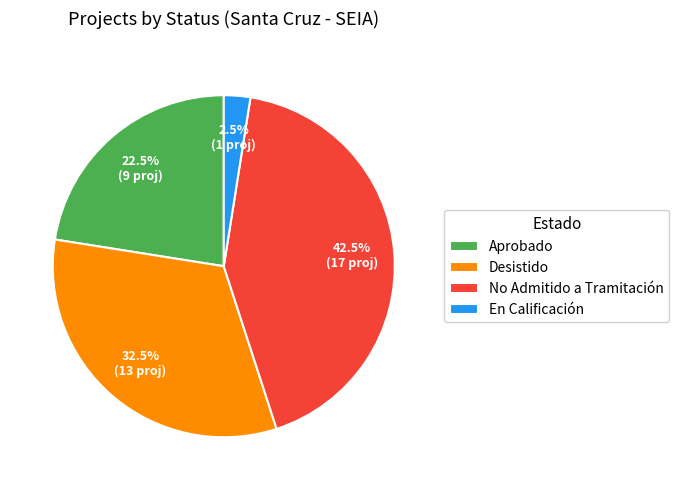

Is there a majority slice in this chart?

No